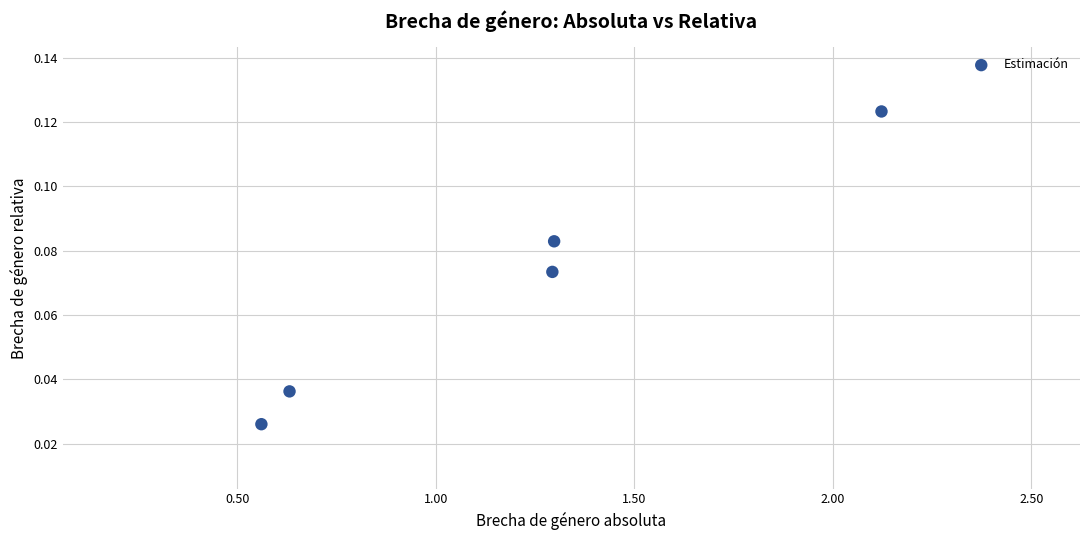

What is the average X value?

1.2